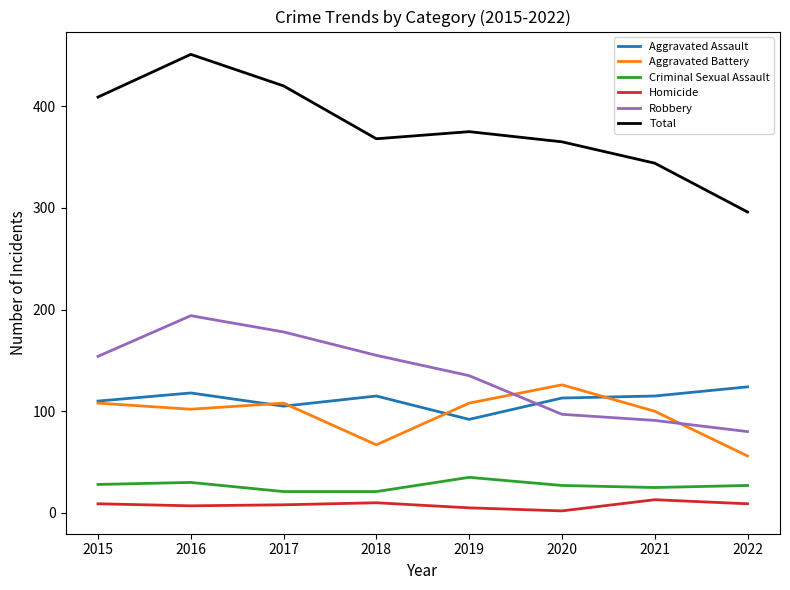

At which category is the sum across all series the highest?

2016